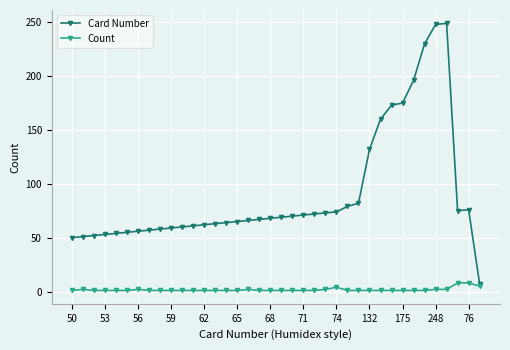

True or false: Card Number has more than 0 points higher than both neighbors.

True